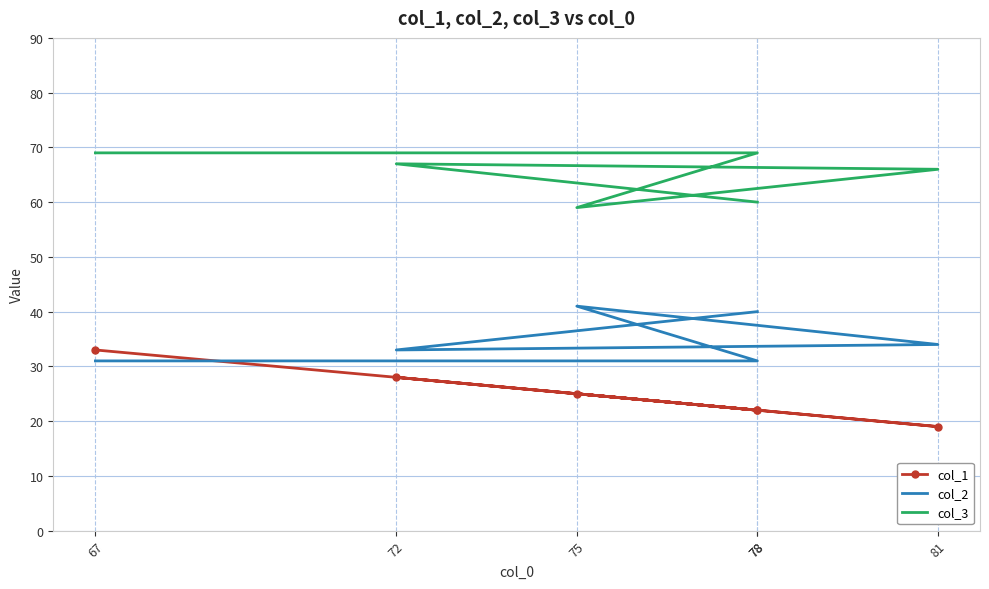

How many distinct data groups are displayed?

3